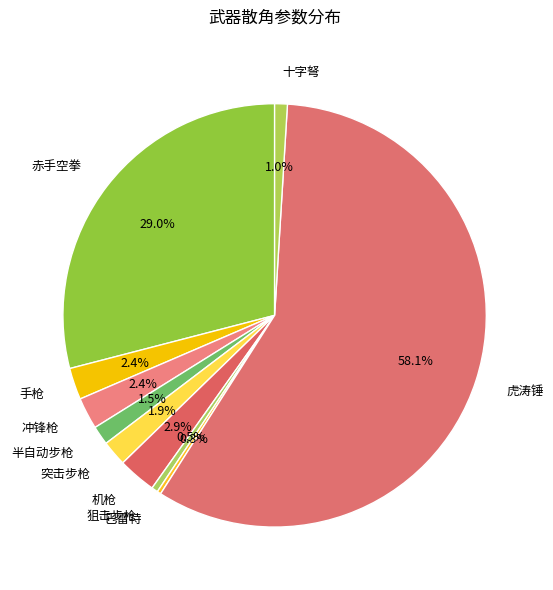

Is it true that 巴雷特 is 0% of the pie?

True